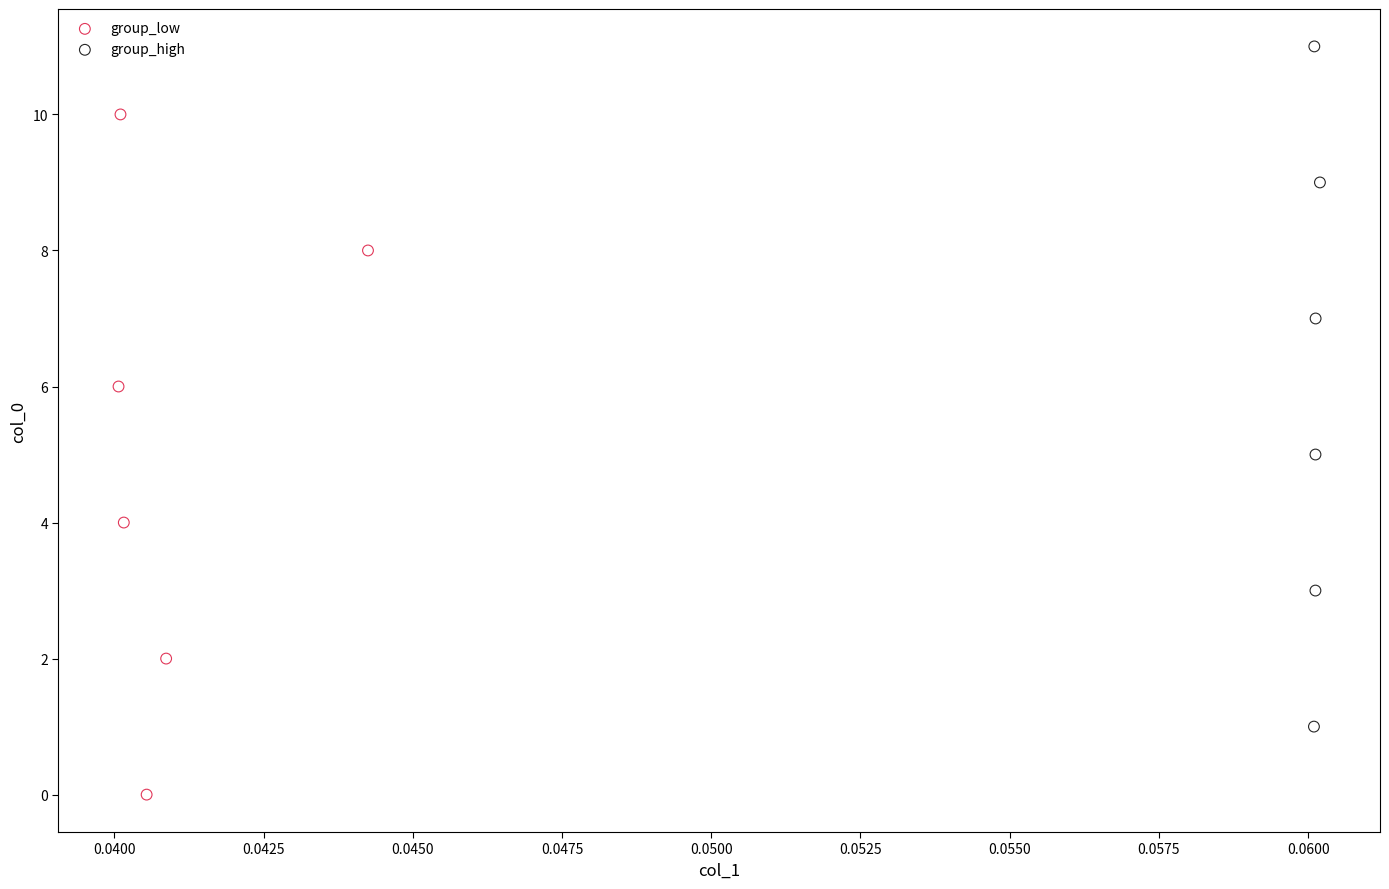

Which series contains the highest Y value?

group_high